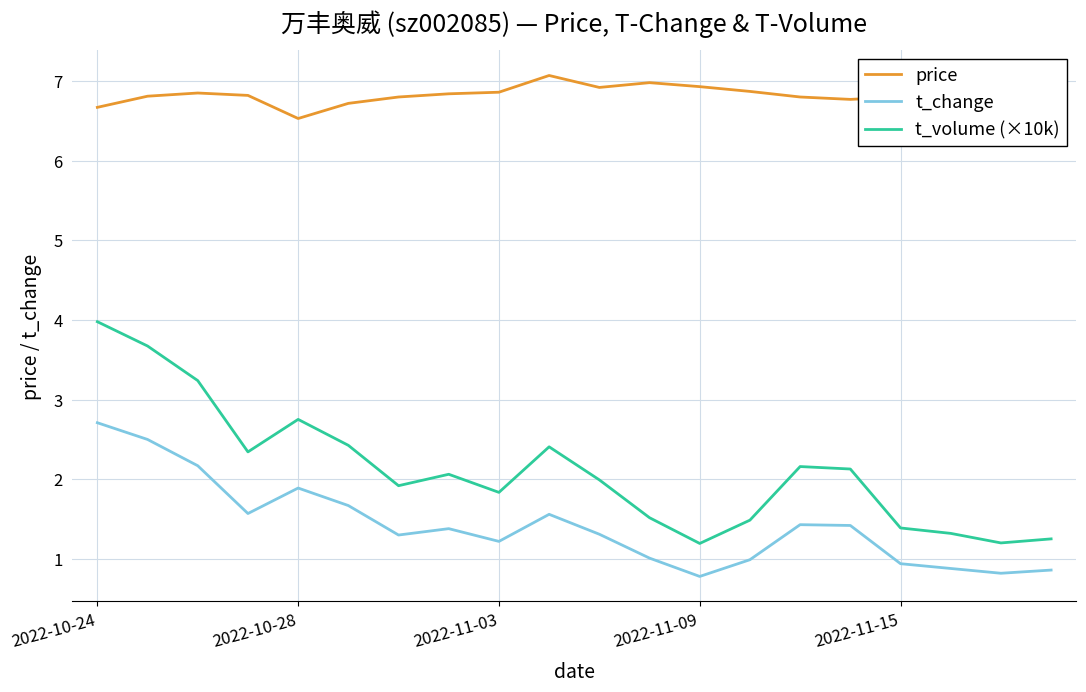

True or false: t_change has more than 2 interior local peaks.

True